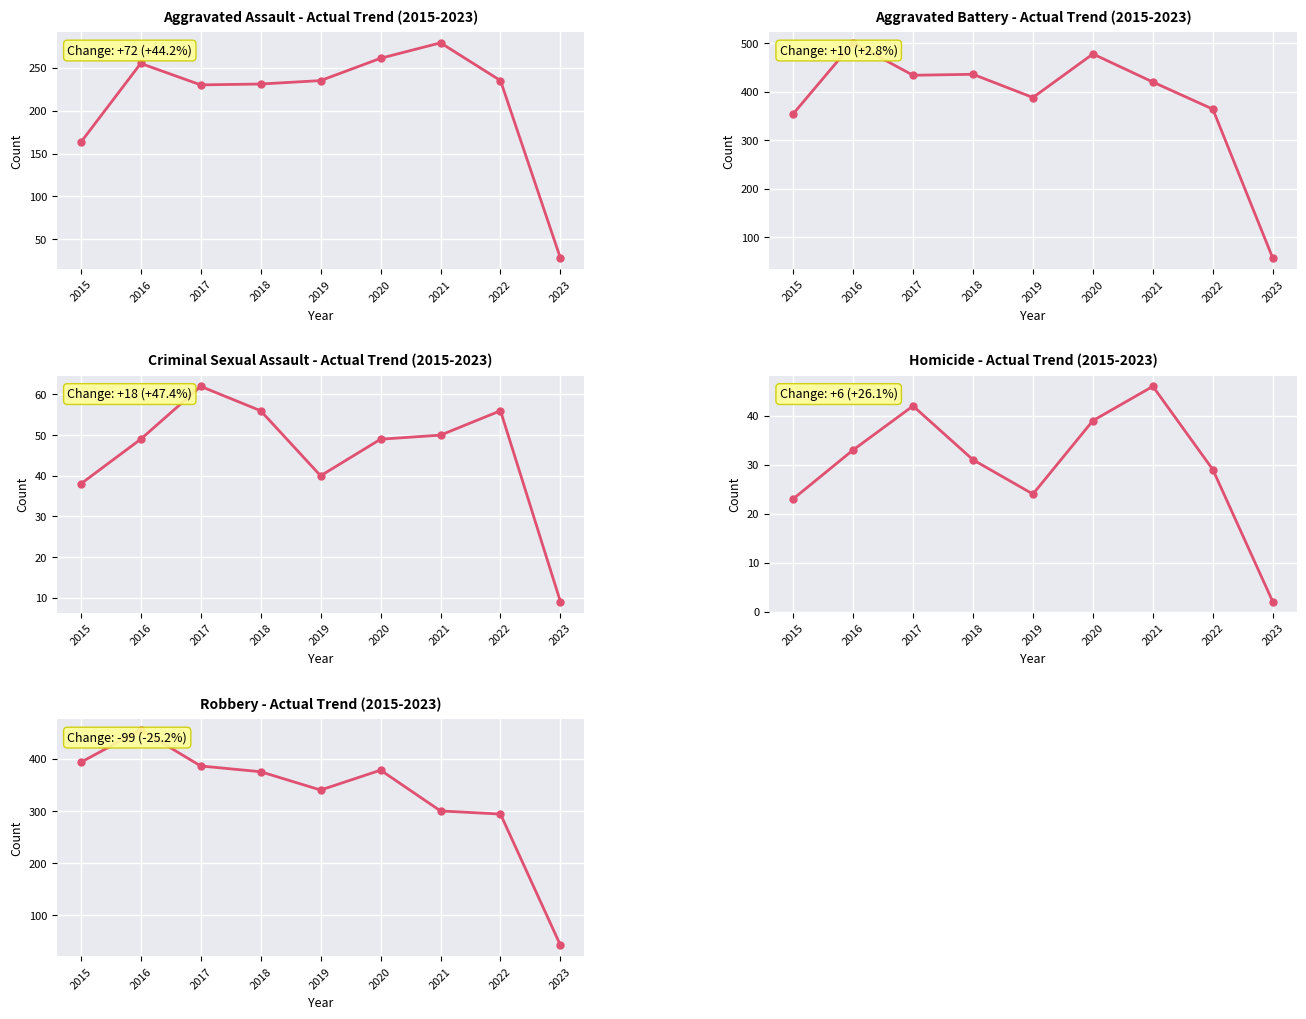

True or false: Aggravated Assault and Aggravated Battery intersect in this chart.

False